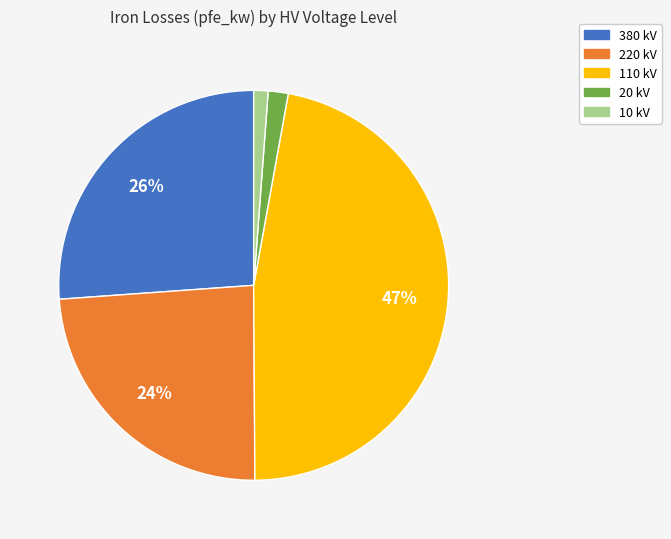

Which slice is the largest?

110